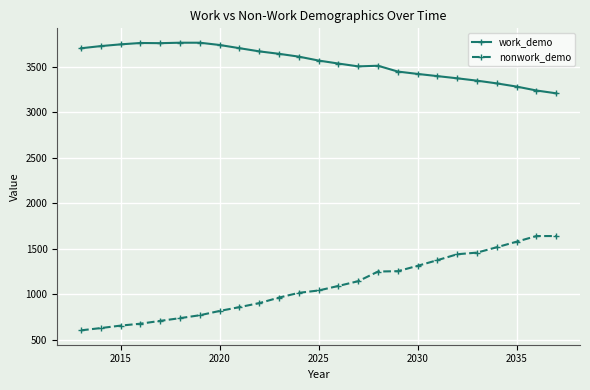

What are all the series names shown in the legend?

work_demo, nonwork_demo